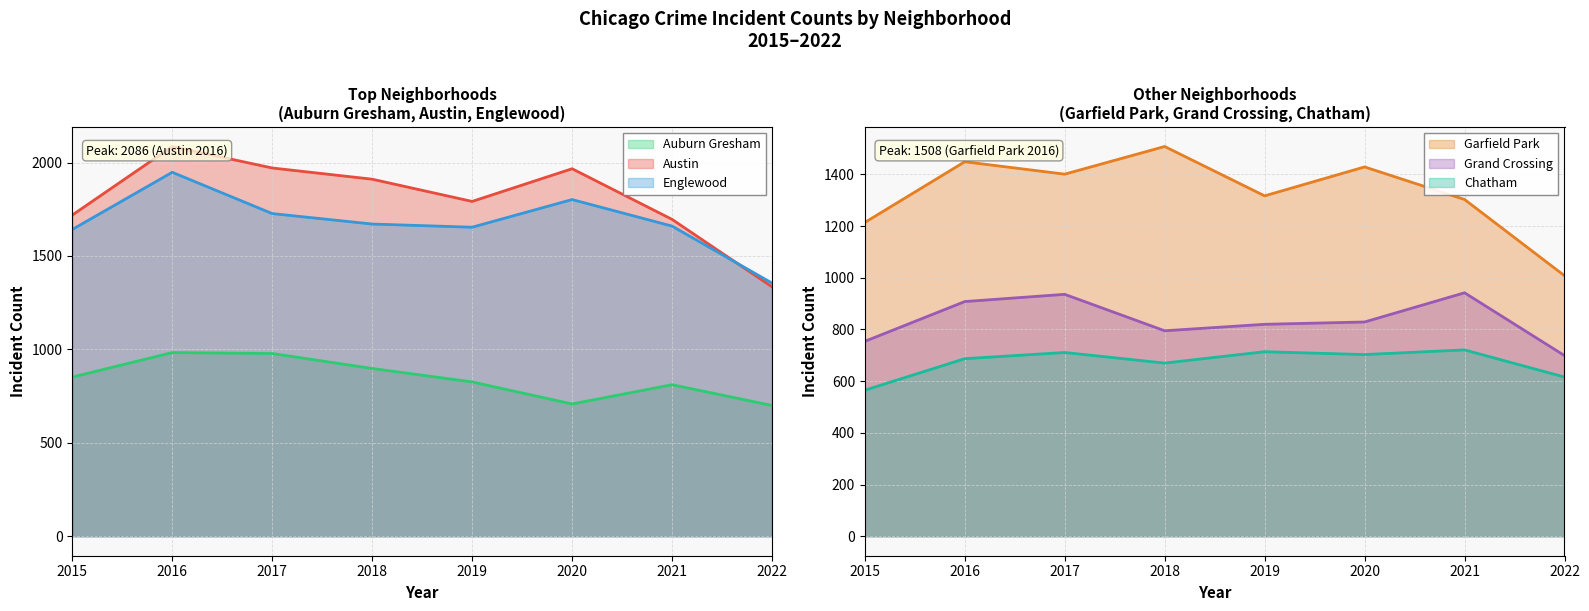

Where is the first local minimum for Garfield Park?

2017